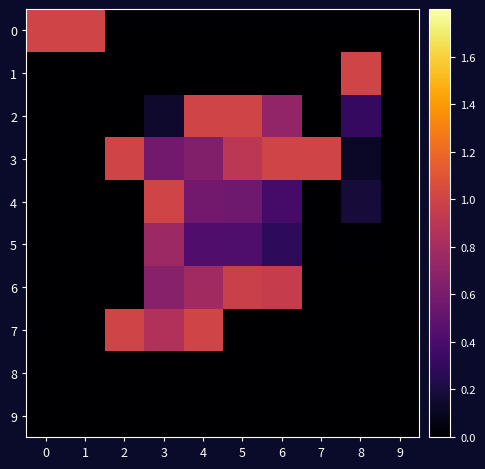

Reading left to right, list all the values displayed in this chart.

0: 0=1.0	1=1.0	2=0.0	3=0.0	4=0.0	5=0.0	6=0.0	7=0.0	8=0.0	9=0.0
1: 0=0.0	1=0.0	2=0.0	3=0.0	4=0.0	5=0.0	6=0.0	7=0.0	8=1.0	9=0.0
2: 0=0.0	1=0.0	2=0.0	3=0.1	4=1.0	5=1.0	6=0.7	7=0.0	8=0.3	9=0.0
3: 0=0.0	1=0.0	2=1.0	3=0.6	4=0.6	5=0.9	6=1.0	7=1.0	8=0.1	9=0.0
4: 0=0.0	1=0.0	2=0.0	3=1.0	4=0.6	5=0.6	6=0.4	7=0.0	8=0.2	9=0.0
5: 0=0.0	1=0.0	2=0.0	3=0.8	4=0.4	5=0.4	6=0.3	7=0.0	8=0.0	9=0.0
6: 0=0.0	1=0.0	2=0.0	3=0.7	4=0.8	5=1.0	6=1.0	7=0.0	8=0.0	9=0.0
7: 0=0.0	1=0.0	2=1.0	3=0.9	4=1.0	5=0.0	6=0.0	7=0.0	8=0.0	9=0.0
8: 0=0.0	1=0.0	2=0.0	3=0.0	4=0.0	5=0.0	6=0.0	7=0.0	8=0.0	9=0.0
9: 0=0.0	1=0.0	2=0.0	3=0.0	4=0.0	5=0.0	6=0.0	7=0.0	8=0.0	9=0.0